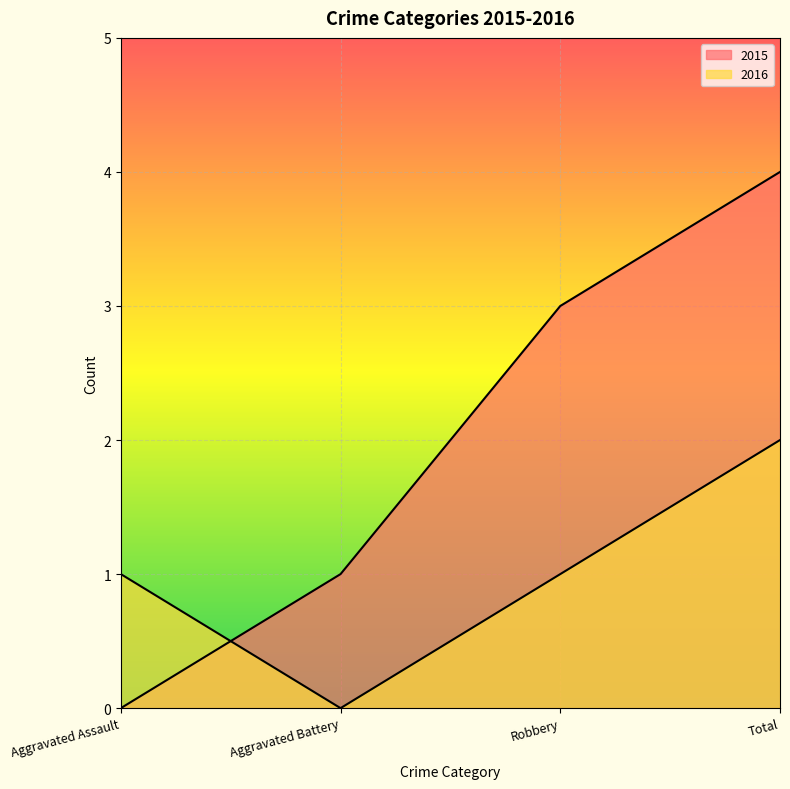

At Total, list the series in order from largest to smallest.

2015, 2016